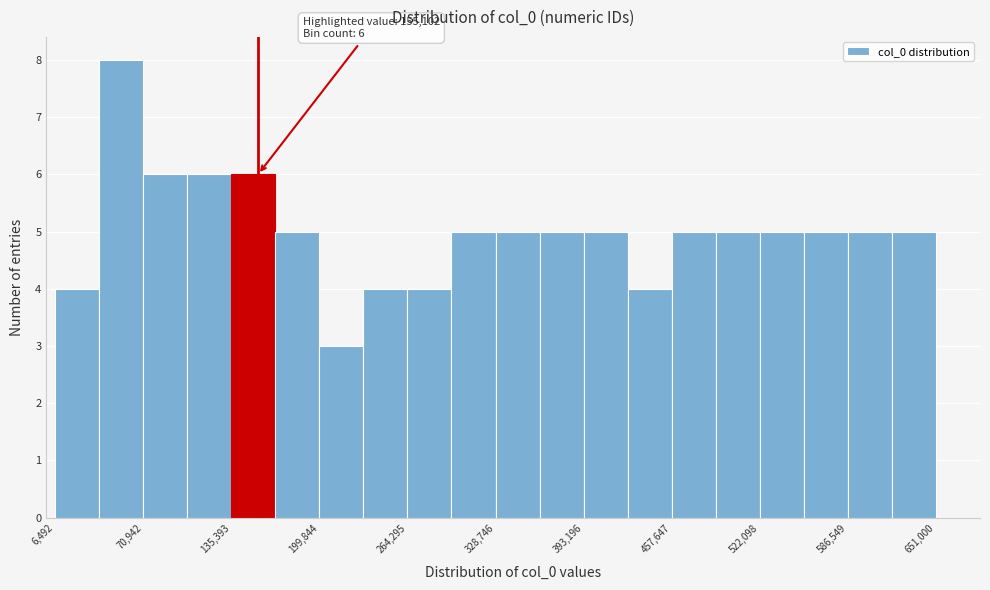

Read against the x-axis, roughly where is the centre of the tallest bar?

50000